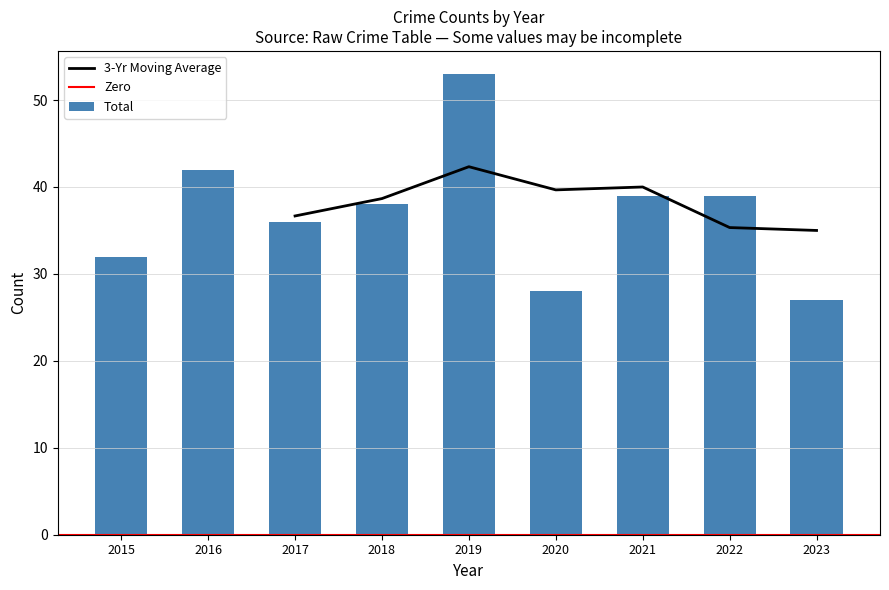

The 3-Yr Moving Average series shows 62.6 at 2017. True or false?

False